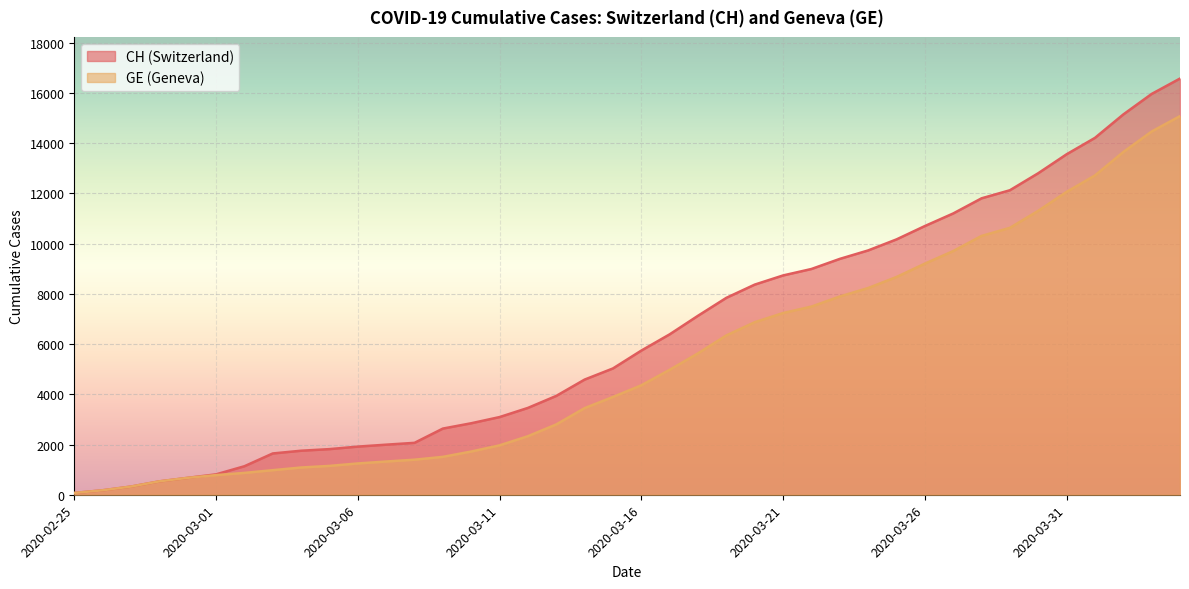

Reading left to right, transcribe all the data shown in this chart.

CH: 2020-02-25=72	2020-02-26=178	2020-02-27=326	2020-02-28=533	2020-02-29=673	2020-03-01=812	2020-03-02=1135	2020-03-03=1644	2020-03-04=1753	2020-03-05=1817	2020-03-06=1917	2020-03-07=1994	2020-03-08=2067	2020-03-09=2635	2020-03-10=2847	2020-03-11=3093	2020-03-12=3458	2020-03-13=3936	2020-03-14=4586	2020-03-15=5030	2020-03-16=5741	2020-03-17=6388	2020-03-18=7128	2020-03-19=7842	2020-03-20=8368	2020-03-21=8733	2020-03-22=8990	2020-03-23=9392	2020-03-24=9729	2020-03-25=10168	2020-03-26=10700	2020-03-27=11201	2020-03-28=11804	2020-03-29=12126	2020-03-30=12804	2020-03-31=13558	2020-04-01=14211	2020-04-02=15144	2020-04-03=15961	2020-04-04=16574
GE: 2020-02-25=72	2020-02-26=178	2020-02-27=326	2020-02-28=533	2020-02-29=673	2020-03-01=782	2020-03-02=870	2020-03-03=978	2020-03-04=1085	2020-03-05=1149	2020-03-06=1246	2020-03-07=1323	2020-03-08=1396	2020-03-09=1509	2020-03-10=1721	2020-03-11=1967	2020-03-12=2332	2020-03-13=2800	2020-03-14=3450	2020-03-15=3894	2020-03-16=4359	2020-03-17=4976	2020-03-18=5631	2020-03-19=6345	2020-03-20=6871	2020-03-21=7236	2020-03-22=7493	2020-03-23=7895	2020-03-24=8232	2020-03-25=8671	2020-03-26=9203	2020-03-27=9704	2020-03-28=10307	2020-03-29=10629	2020-03-30=11307	2020-03-31=12061	2020-04-01=12714	2020-04-02=13647	2020-04-03=14464	2020-04-04=15077